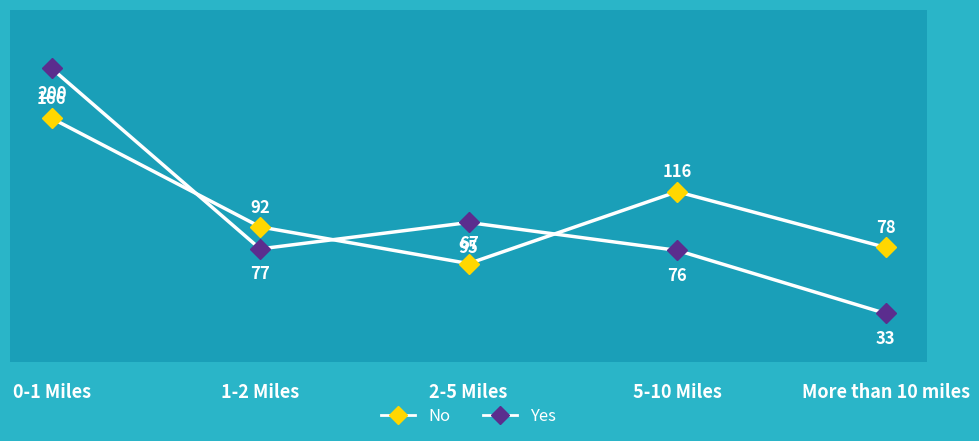

How many data points in No are less than 92?

2